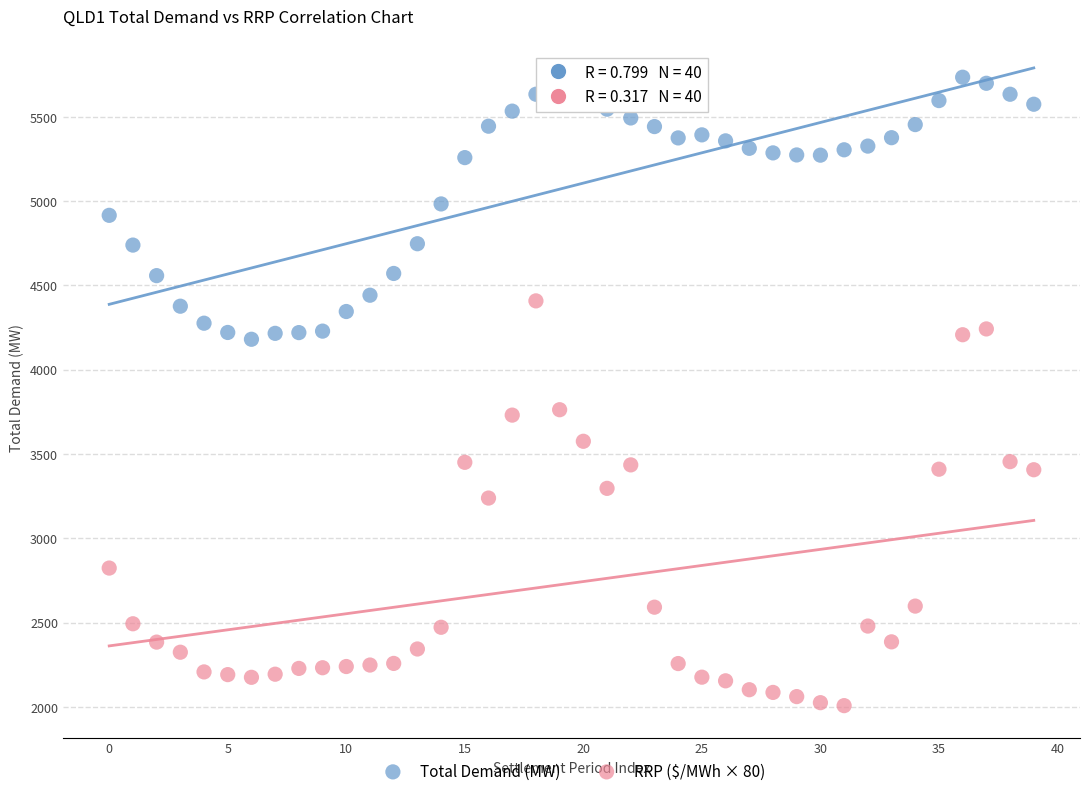

What are all the series names shown in the legend?

Total Demand (MW), RRP ($/MWh × 80)